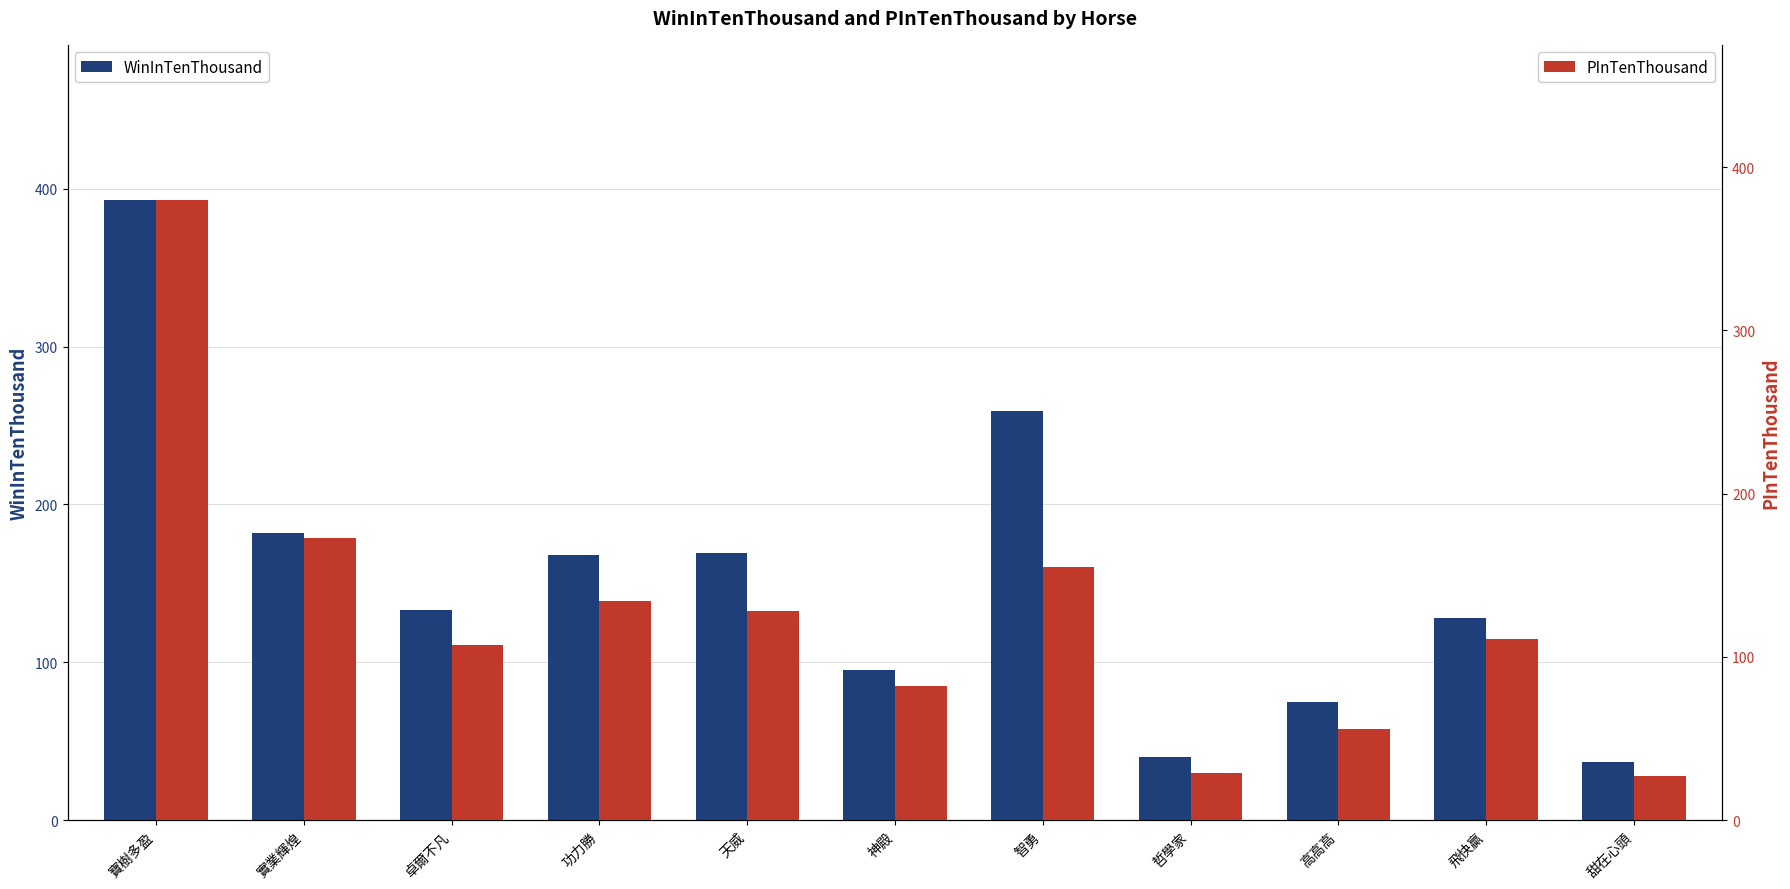

What is the difference between the maximum and second lowest values in the WinInTenThousand series?

353